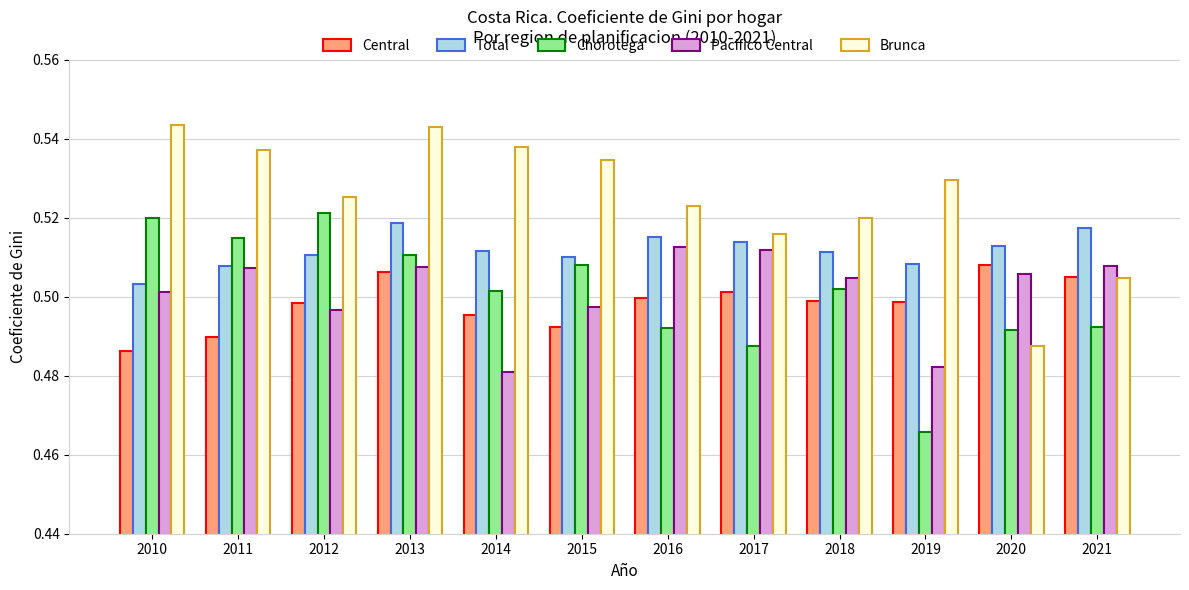

Which series changed the most between 2010 and 2013?

Central